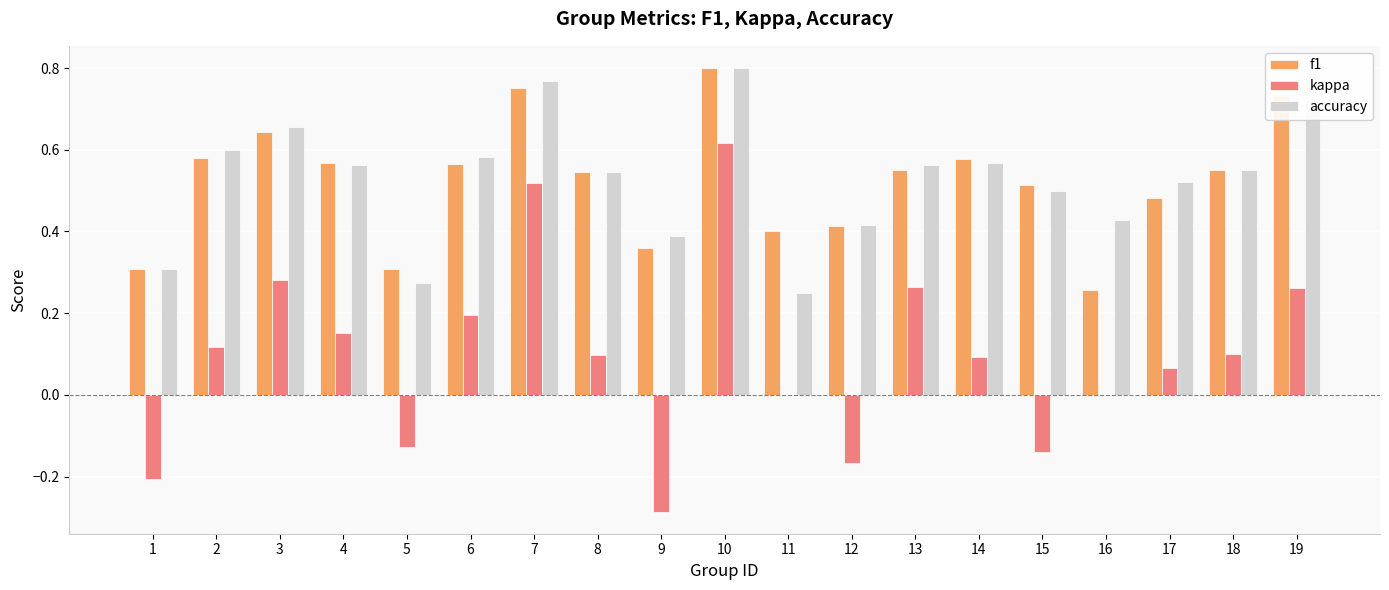

How many groups of bars are there?

19